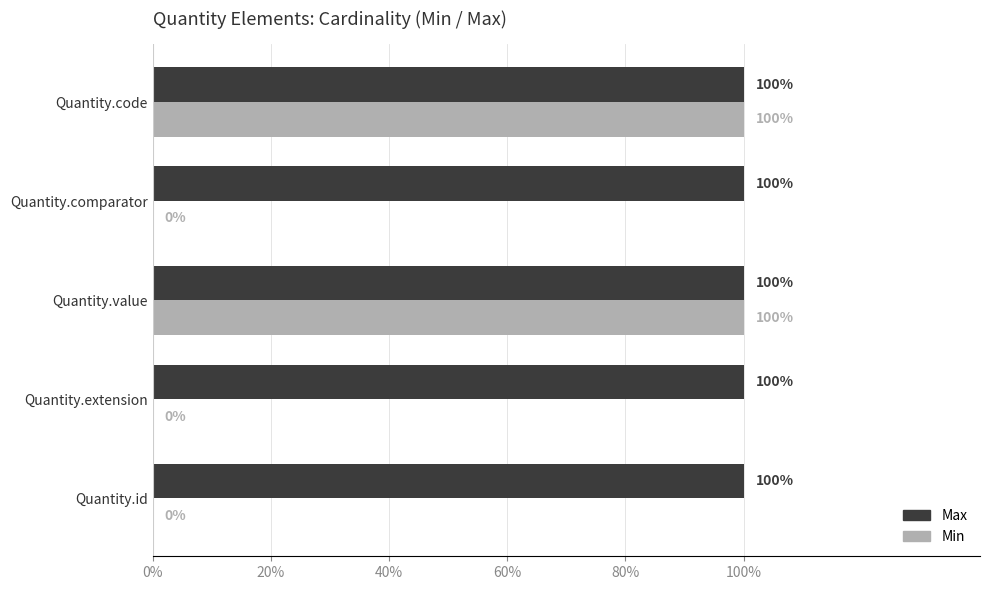

What is the difference between the maximum and minimum values in the Min series?

1.0